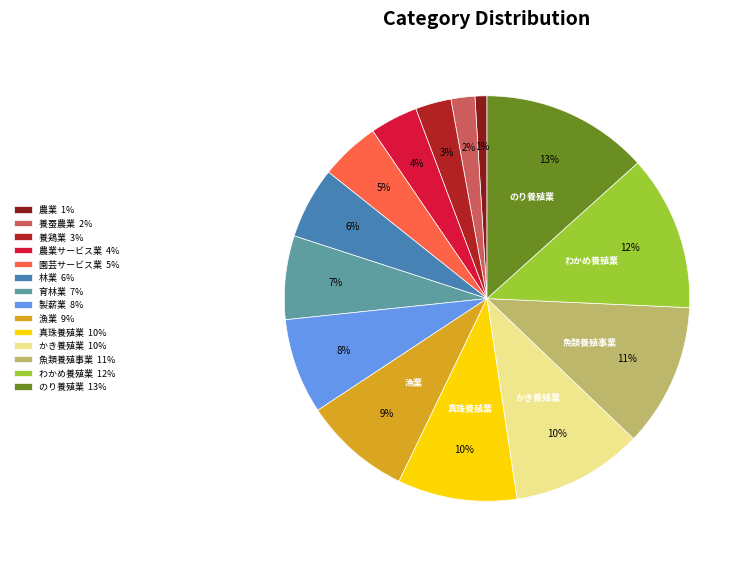

True or false: 養蚕農業 2% accounts for 2% of the total.

True